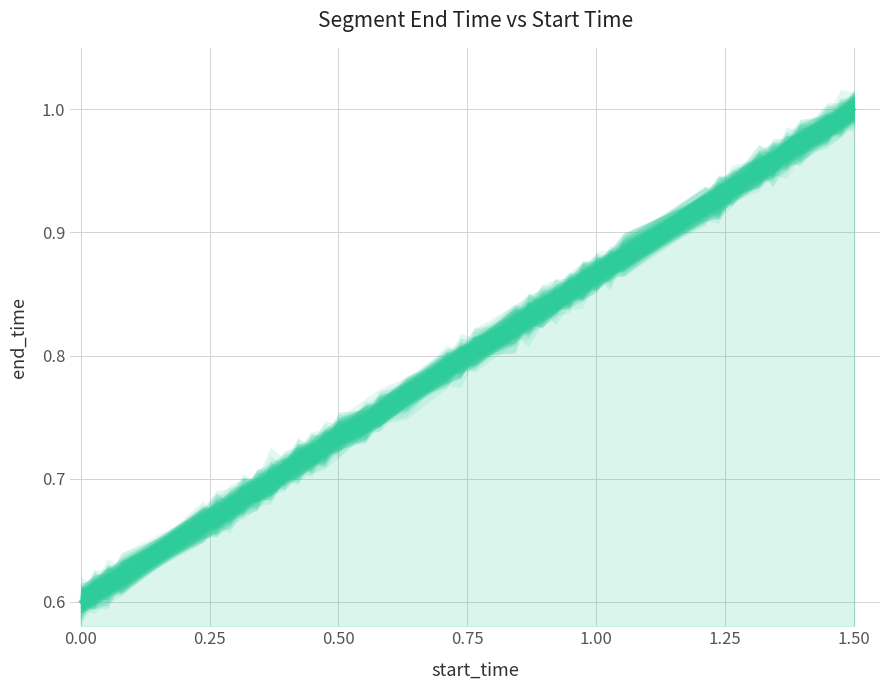

Reading right to left, extract all data points from this chart.

1.0	1.0	1.0	1.0	1.0	1.0	1.0	0.9	0.9	0.9	0.9	0.9	0.9	0.9	0.9	0.8	0.8	0.8	0.8	0.8	0.8	0.8	0.8	0.8	0.7	0.7	0.7	0.7	0.7	0.7	0.7	0.7	0.7	0.7	0.7	0.7	0.6	0.6	0.6	0.6